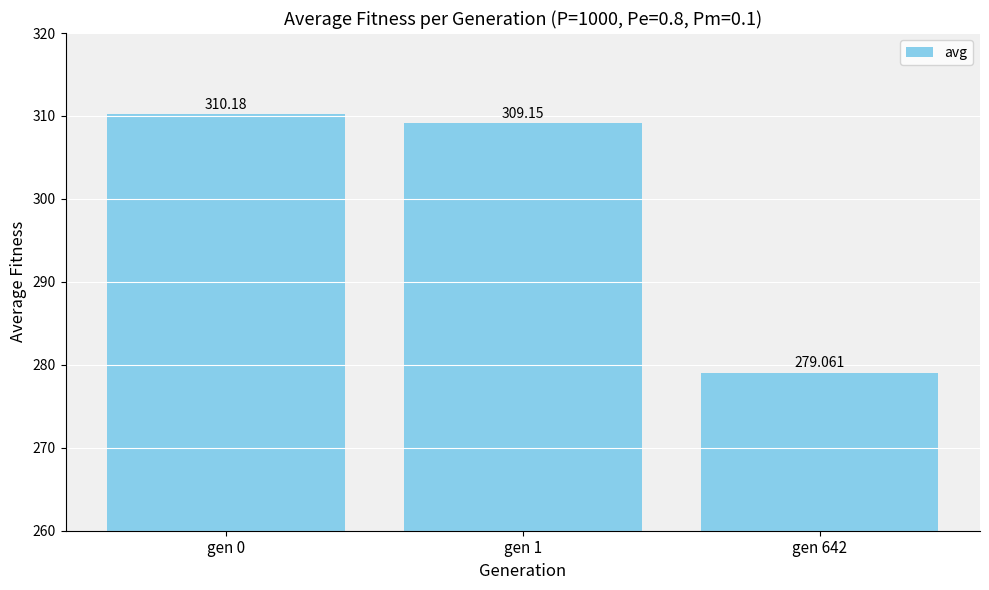

List the labels in order of value, largest first.

gen 0, gen 1, gen 642